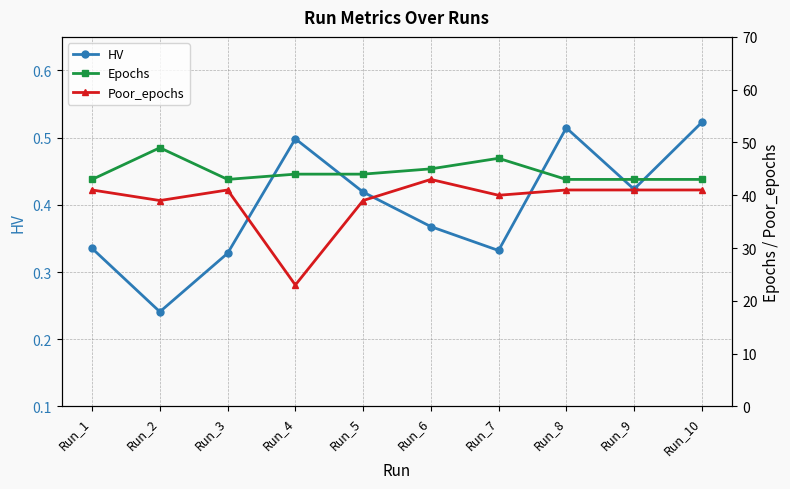

True or false: Epochs and HV cross at least once.

False